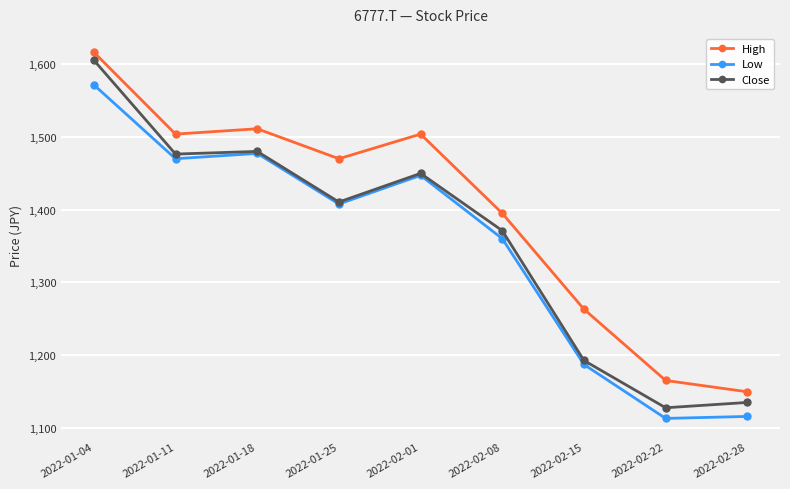

True or false: Close has more than 2 interior local peaks.

False